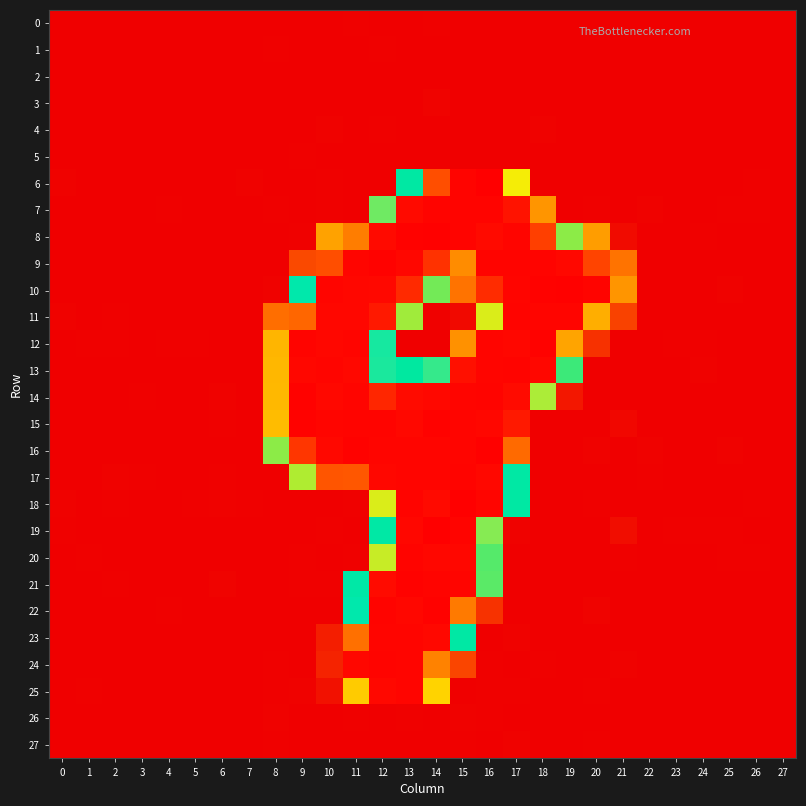

Between 12 and 18, which is larger?

18